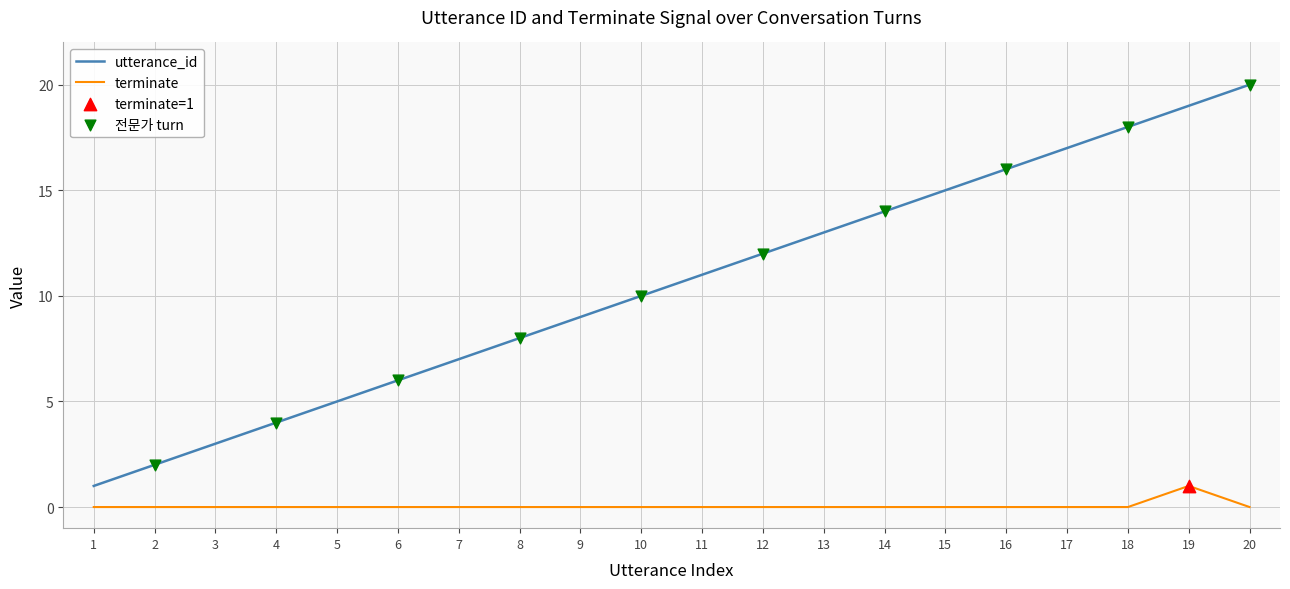

True or false: utterance_id and terminate cross at least once.

False